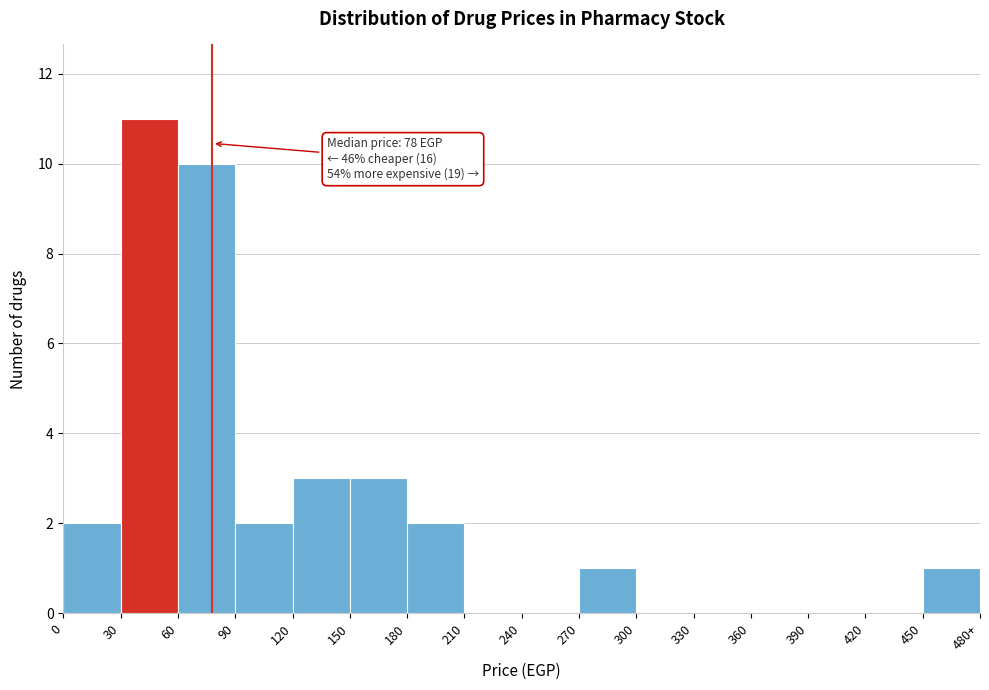

Reading left to right, list all the values displayed in this chart.

0=2	30=11	60=10	90=2	120=3	150=3	180=2	210=0	240=0	270=1	300=0	330=0	360=0	390=0	420=0	450=1